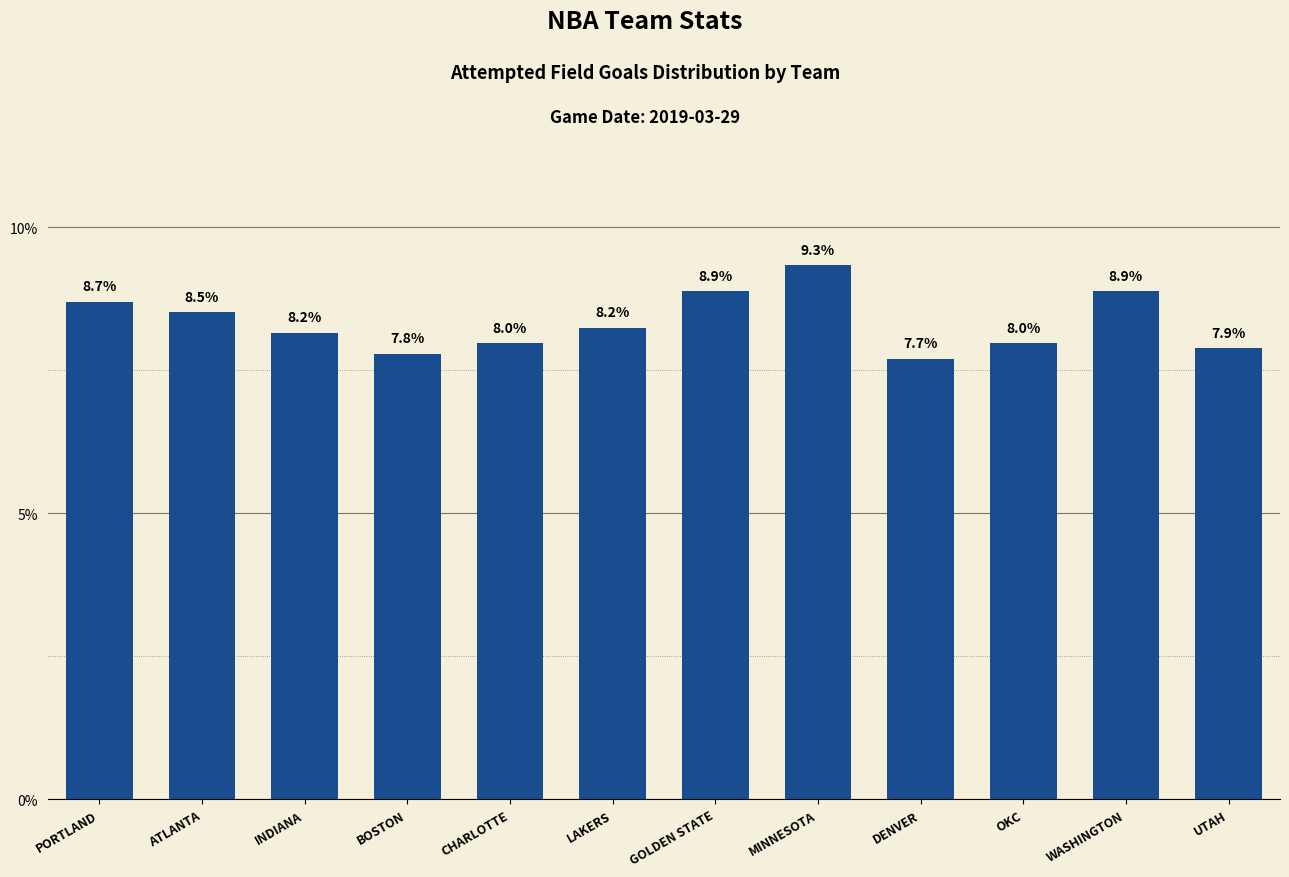

Reading left to right, list all the values displayed in this chart.

8.7	8.5	8.2	7.8	8.0	8.2	8.9	9.3	7.7	8.0	8.9	7.9